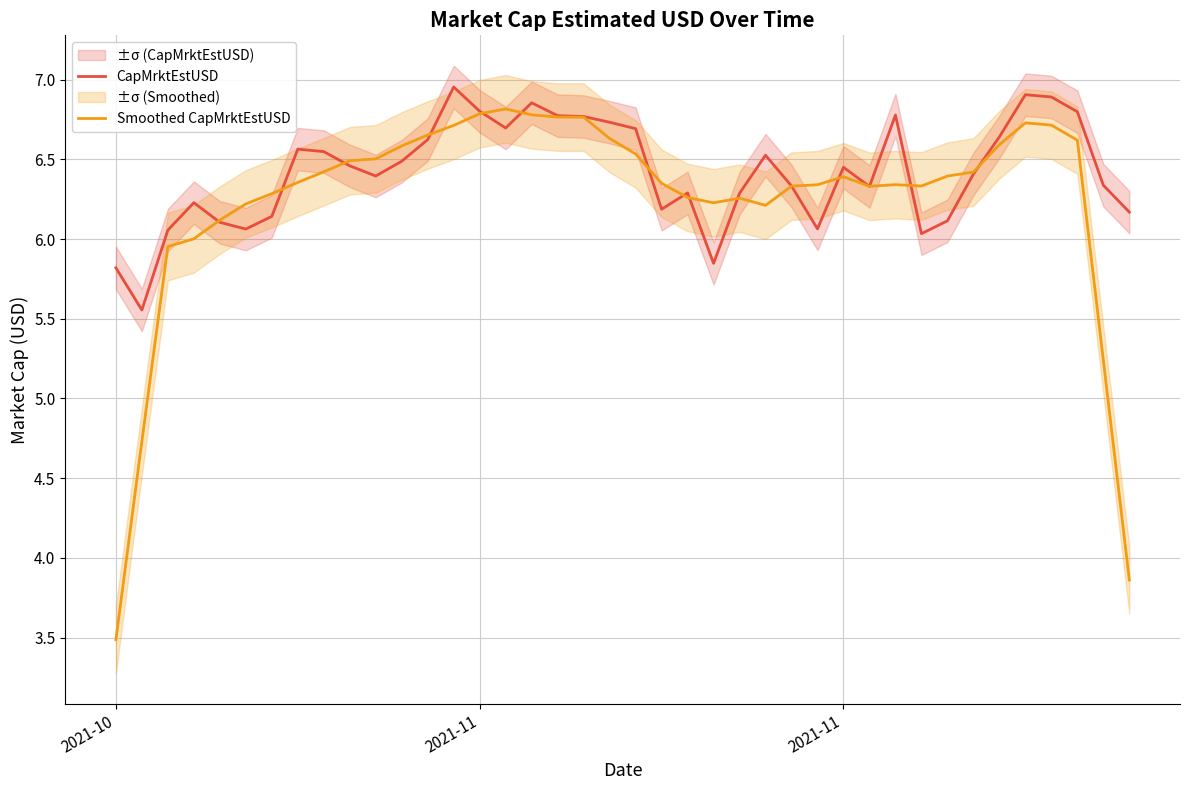

True or false: Smoothed CapMrktEstUSD has more than 0 interior local peaks.

True